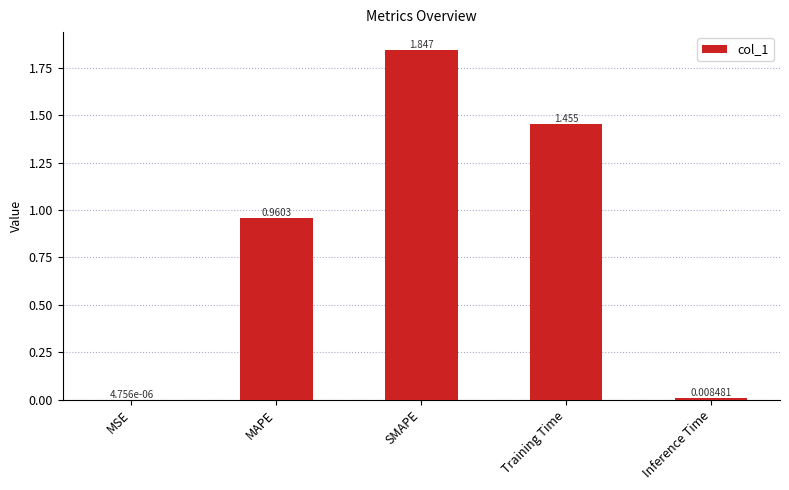

Are the bars horizontal?

No